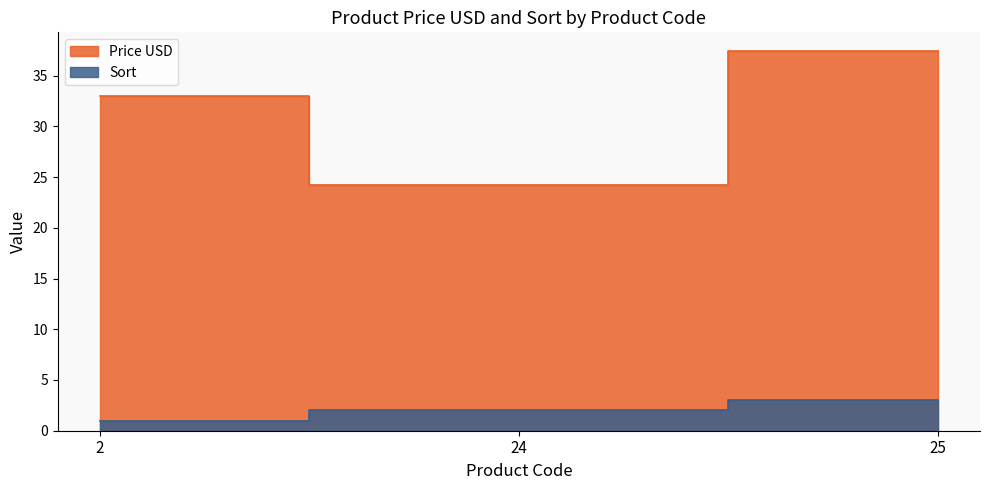

Rank the series by their average value, from highest to lowest.

Price USD, Sort